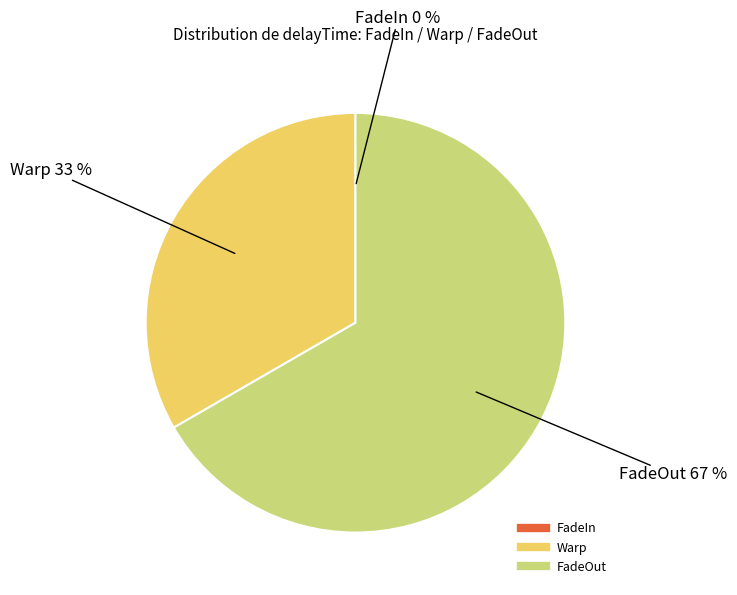

True or false: FadeOut accounts for 67% of the total.

True